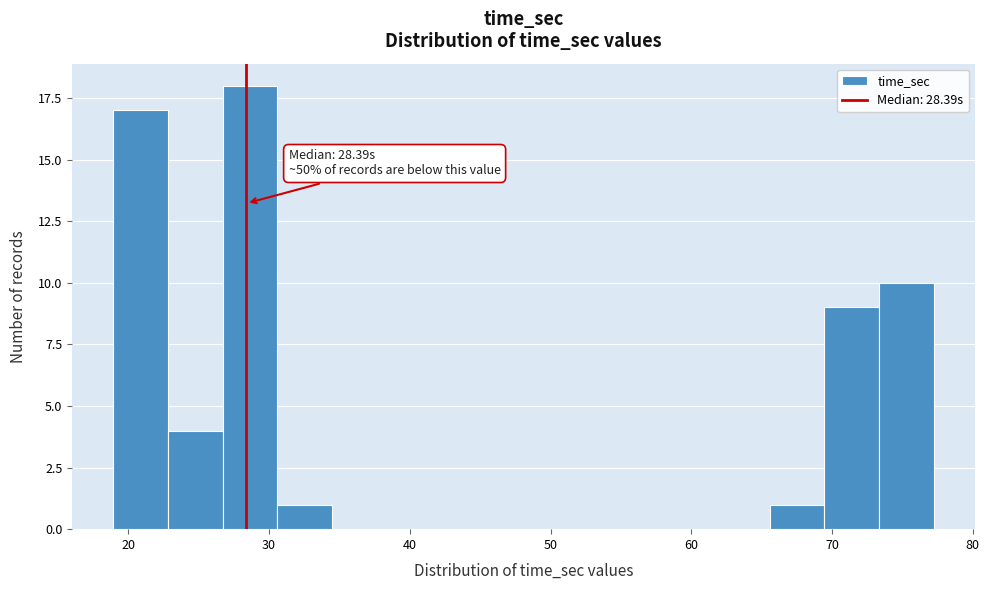

Around what value on the x-axis is the tallest bar? Give the approximate position of its centre, as read against the axis.

29